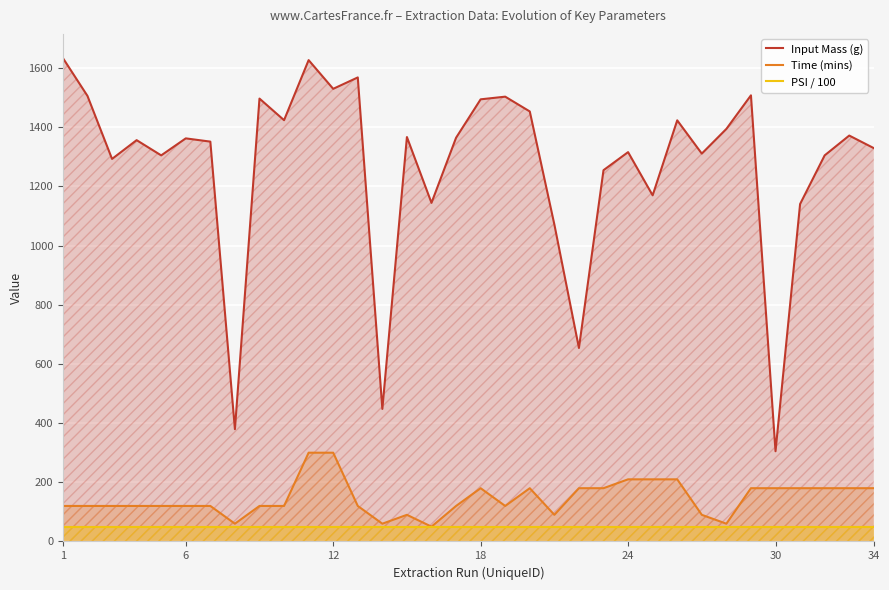

What is the difference between the highest and lowest values at 24?

1266.0